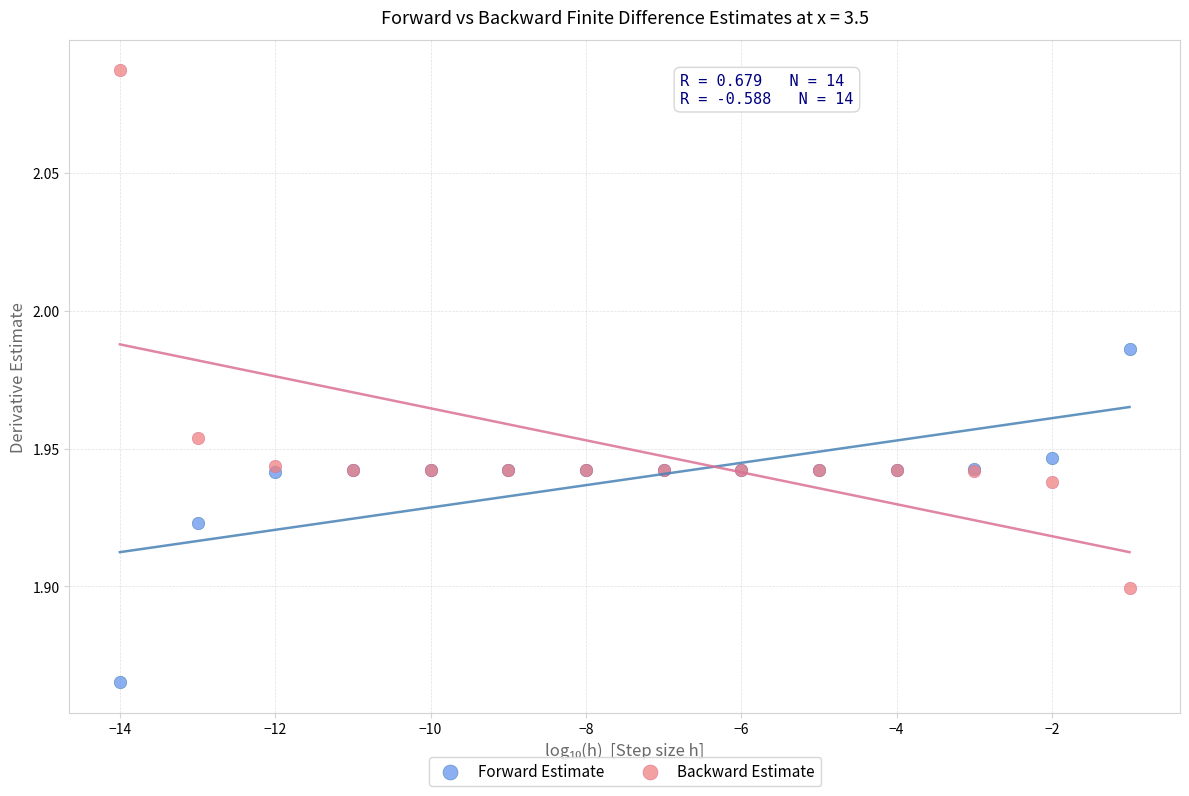

Which series has the widest spread of Y values?

Backward Estimate